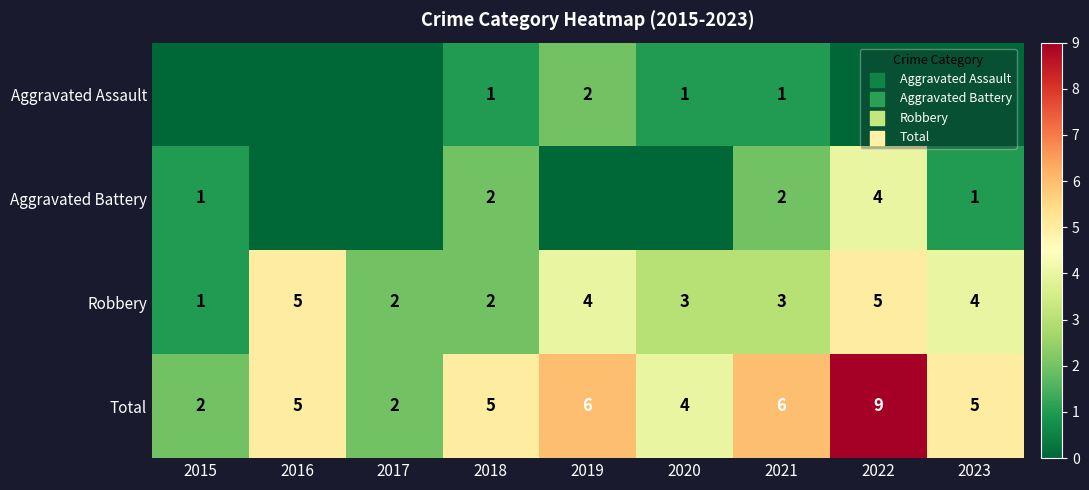

What is the difference between the second highest and second lowest values in the Robbery series?

3